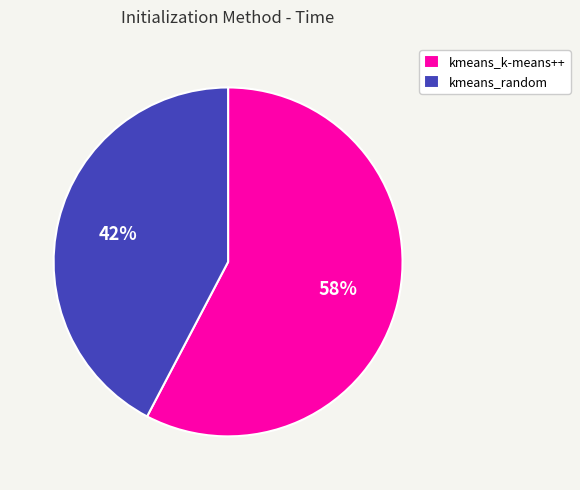

How many segments does this pie chart have?

2